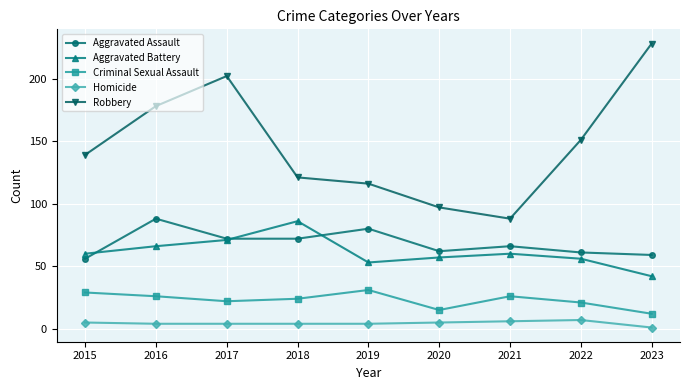

What is the difference between the Aggravated Assault values at 2020 and 2023?

3